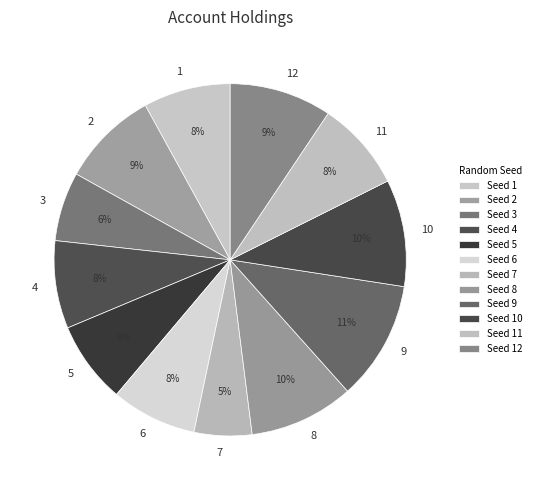

Does 3 account for over 50% of the chart?

No